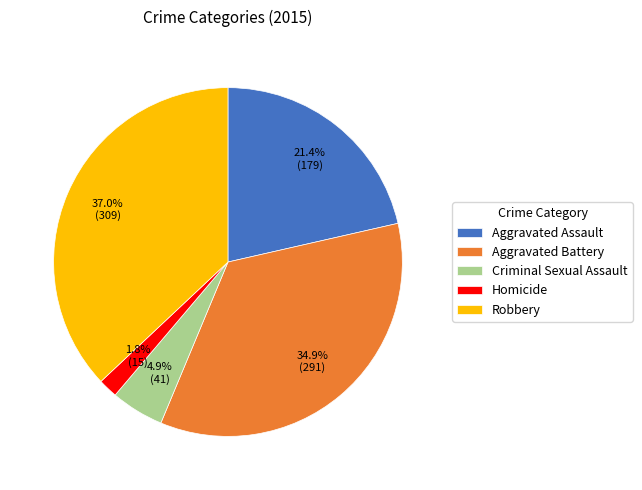

Rank the categories by value from highest to lowest.

Robbery, Aggravated Battery, Aggravated Assault, Criminal Sexual Assault, Homicide